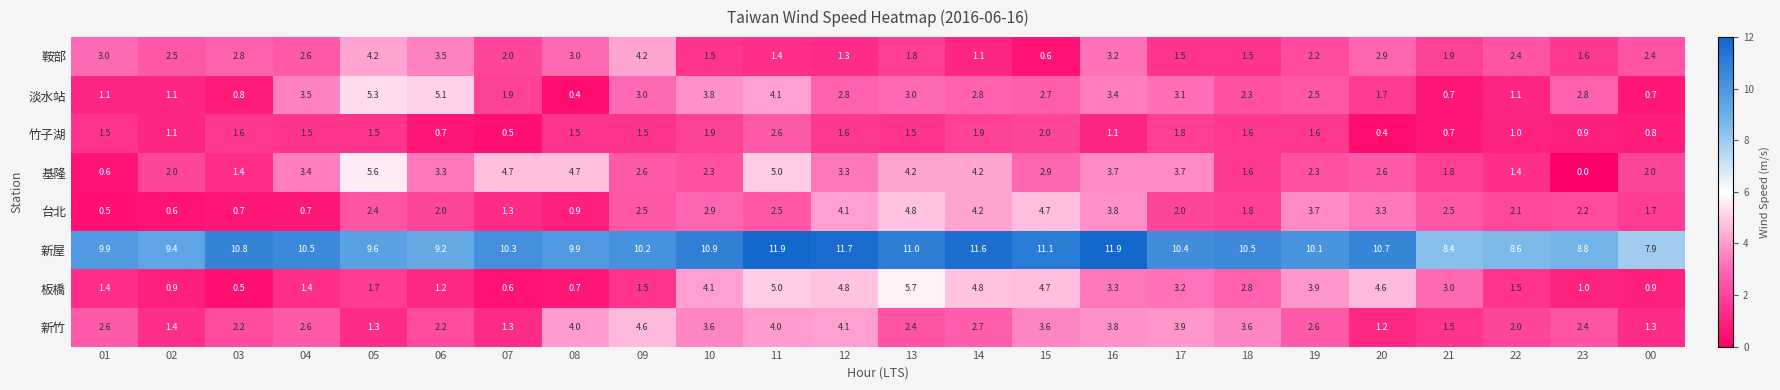

Which series has the largest range (max minus min)?

基隆